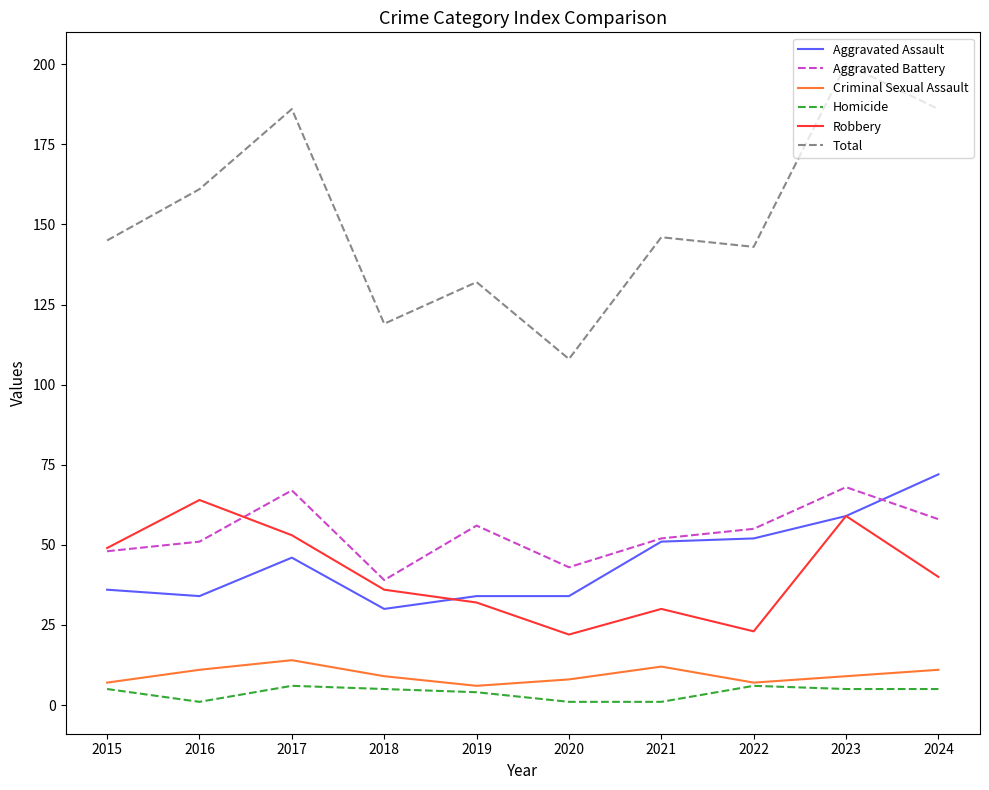

True or false: Robbery has a value of 53 at 2019.

False